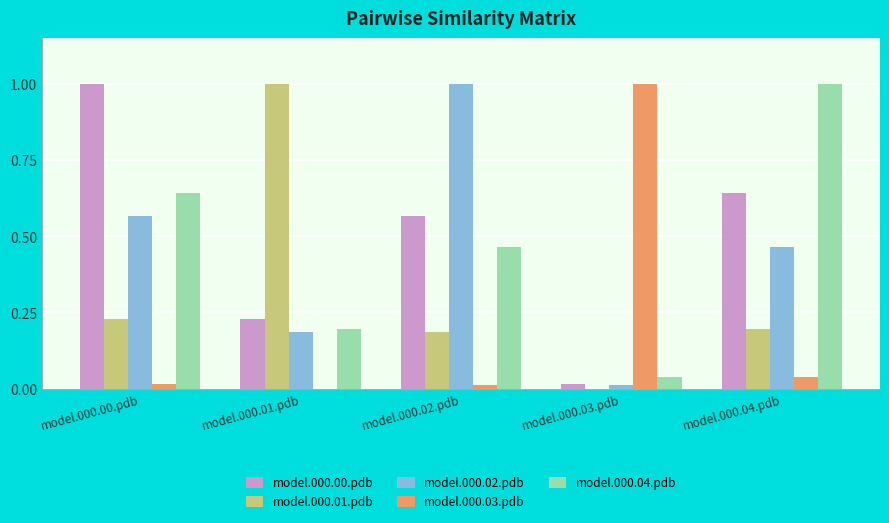

How many series are shown in this chart?

5